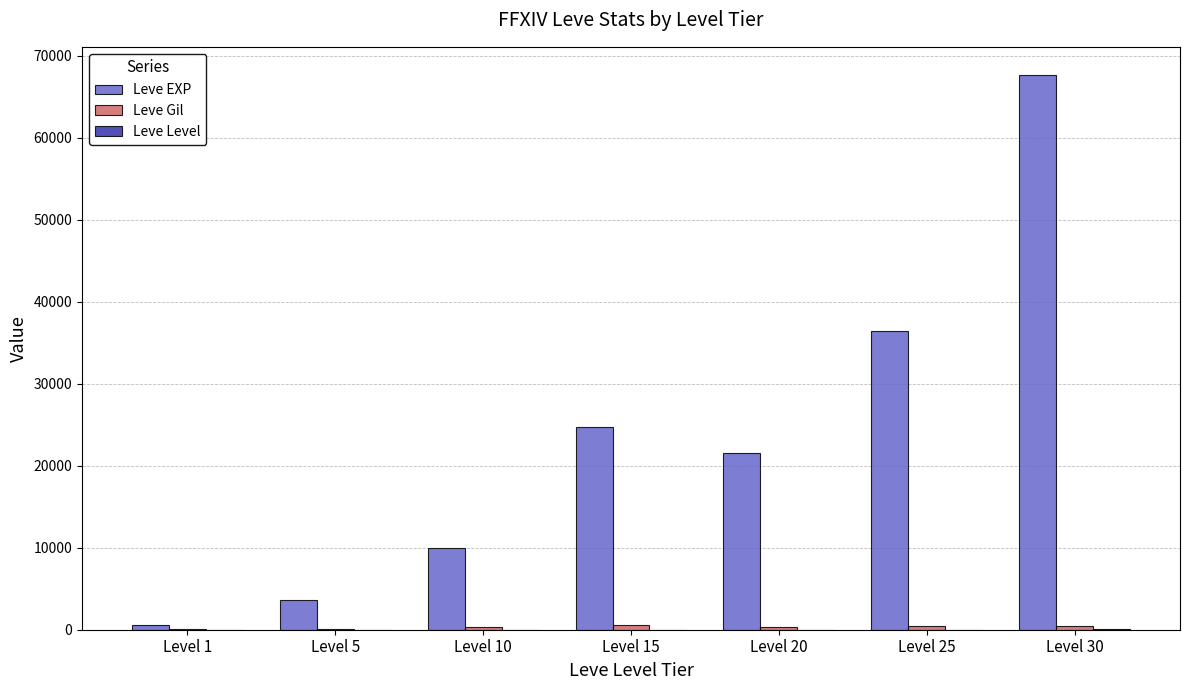

Which series has the largest total across all categories?

Leve EXP